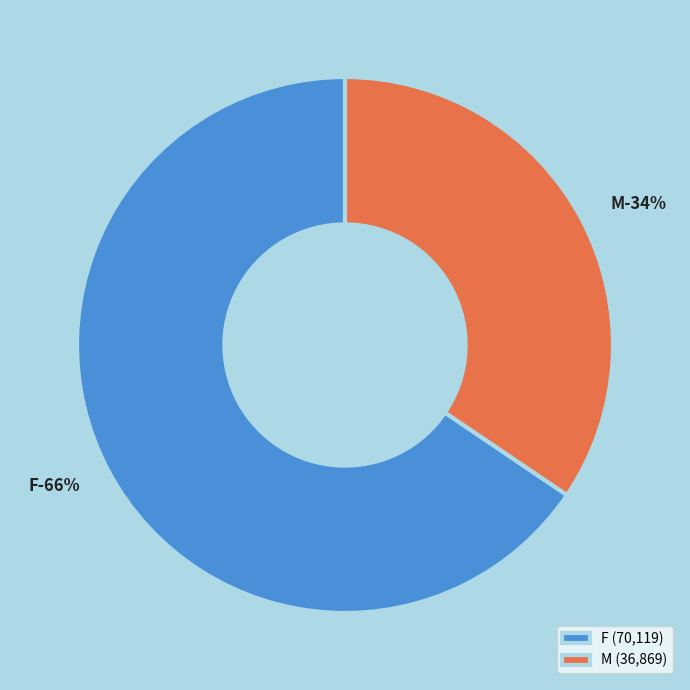

How many segments does this pie chart have?

2